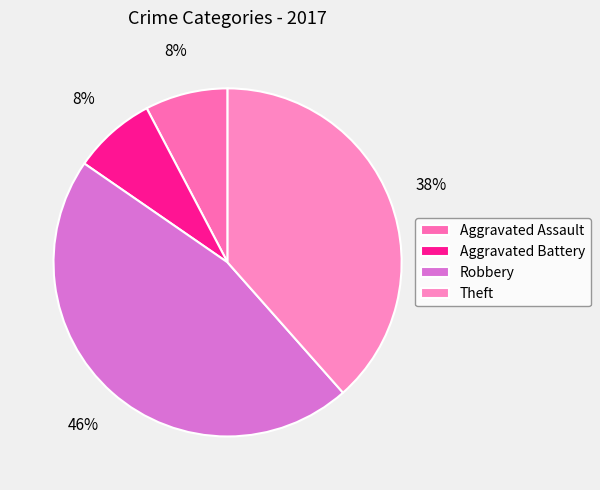

What percentage do Aggravated Assault and Robbery together represent?

53.8%